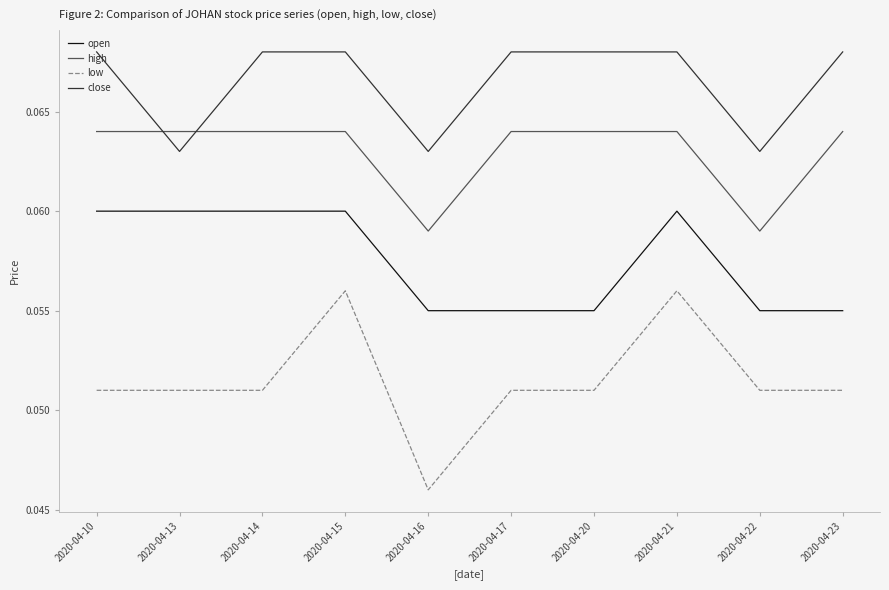

Between 2020-04-14 and 2020-04-20, which series saw the biggest shift?

open